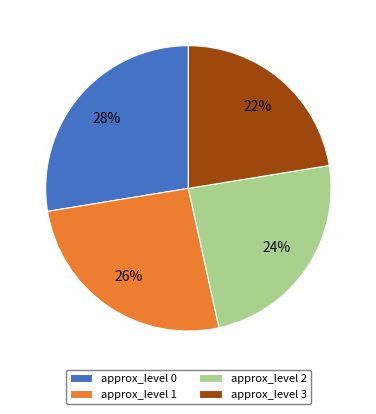

Rank the categories by value from highest to lowest.

approx_level 0, approx_level 1, approx_level 2, approx_level 3